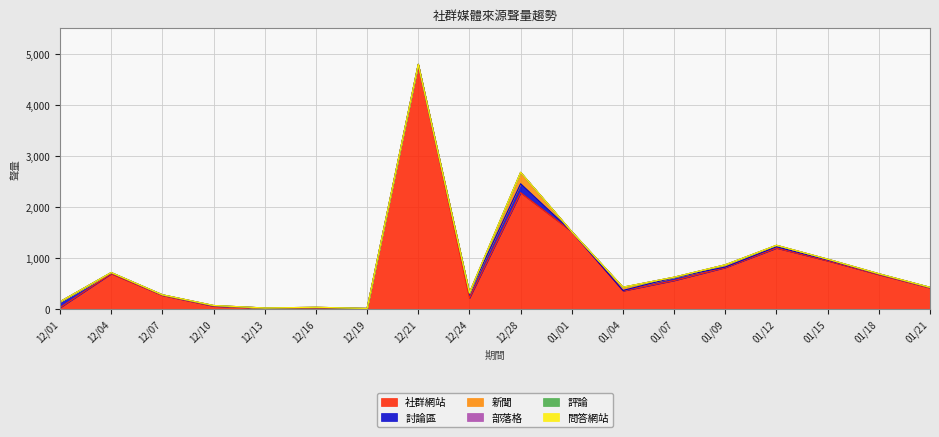

Is the value of 問答網站 at 12/24 greater than the value of 討論區 at 12/24?

No